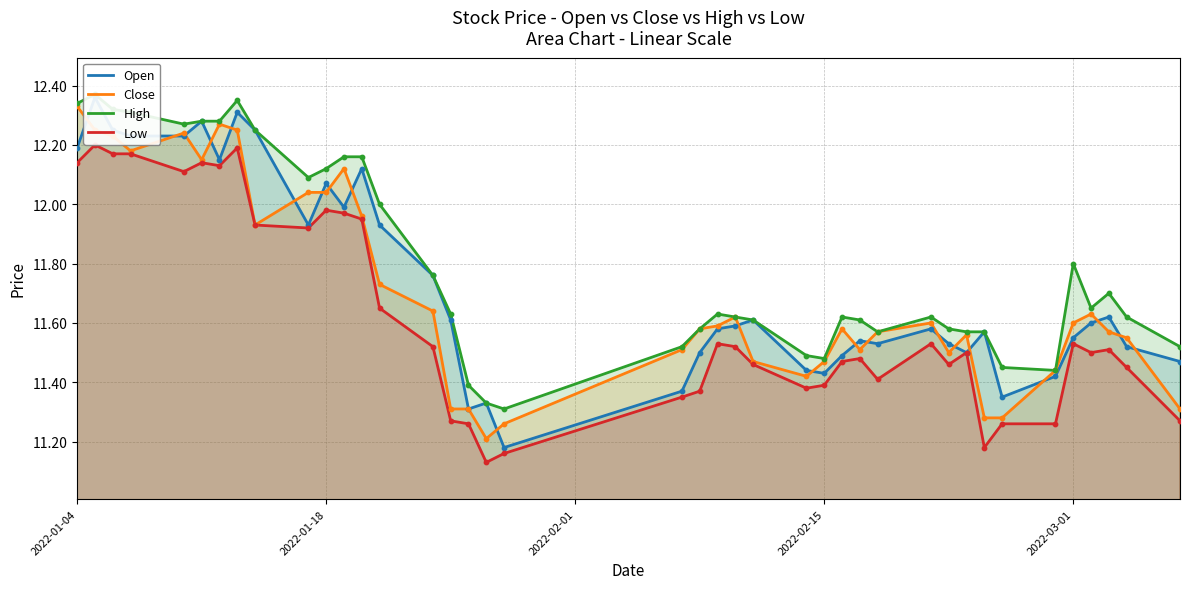

What are all the series names shown in the legend?

Open, Close, High, Low